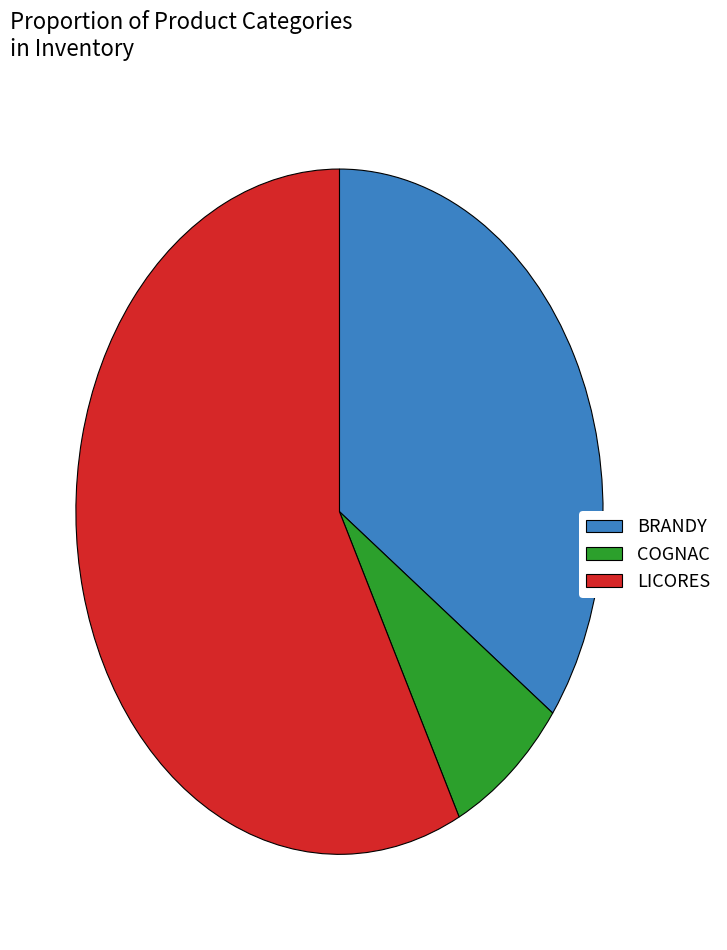

True or false: BRANDY accounts for 35% of the total.

True